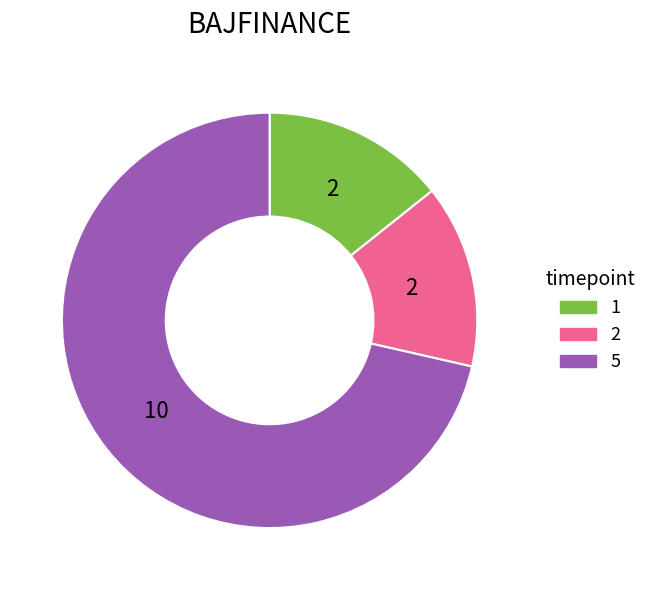

True or false: 1 accounts for 14% of the total.

True